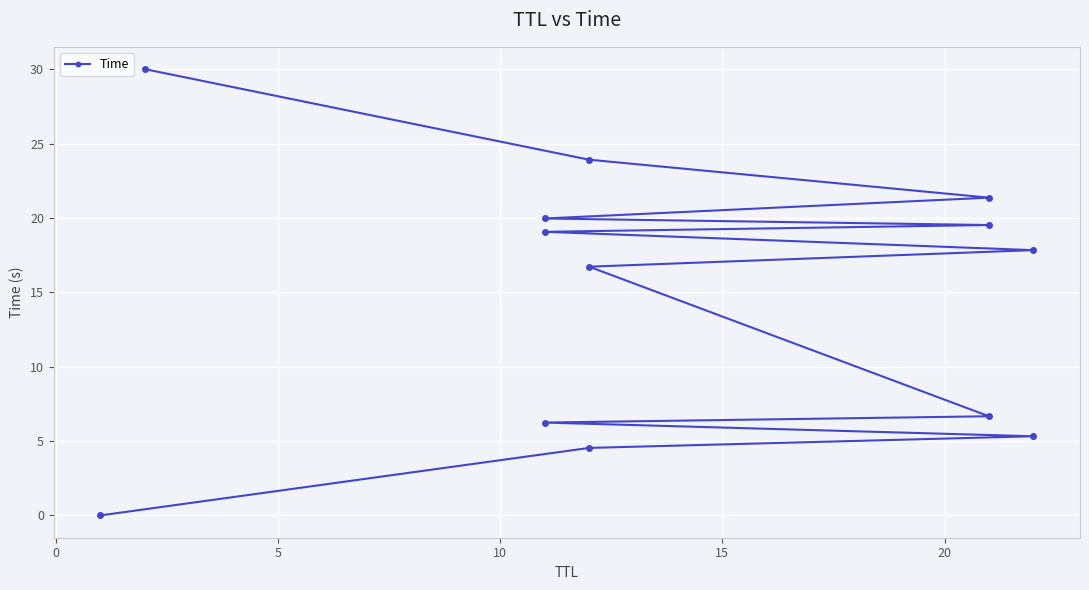

What is the average value?

14.7